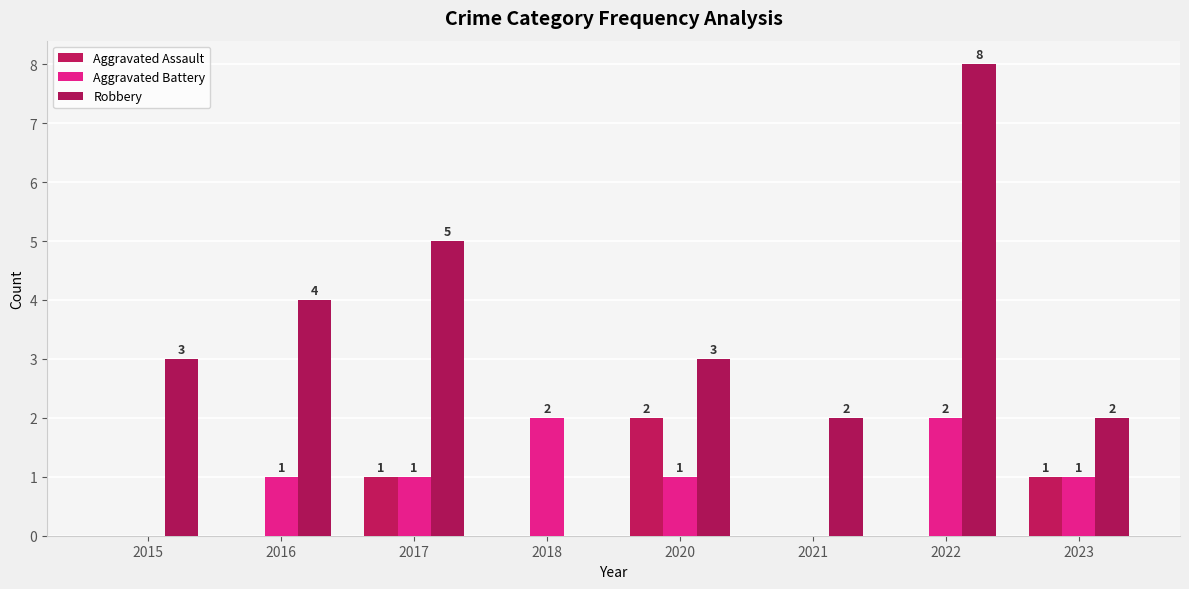

What is the sum of the Aggravated Assault values at 2017 and 2015?

1